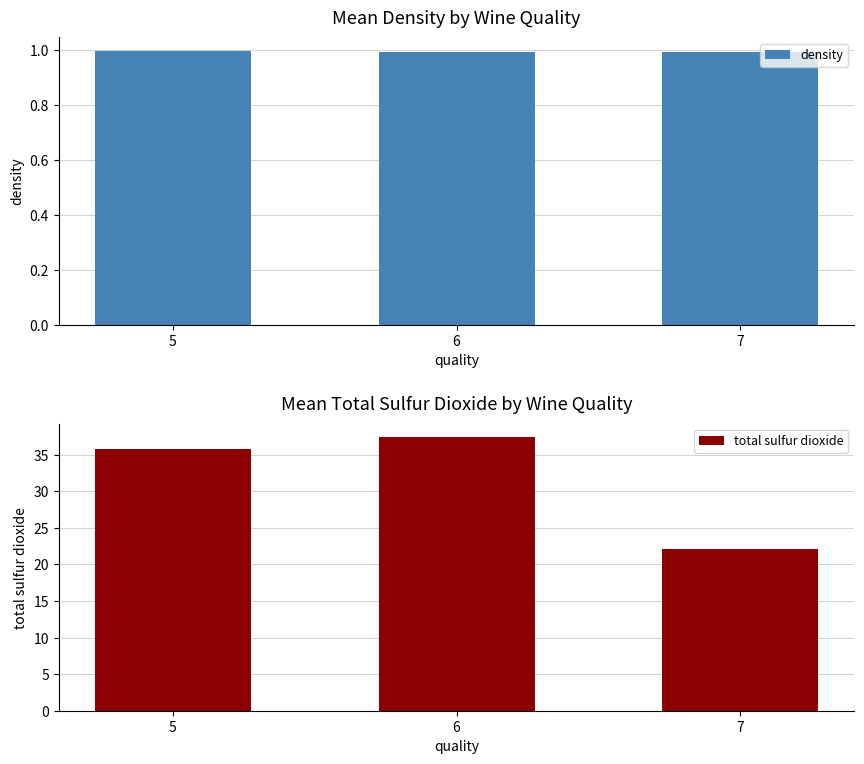

What is the sum of the total sulfur dioxide values at 6 and 5?

73.2